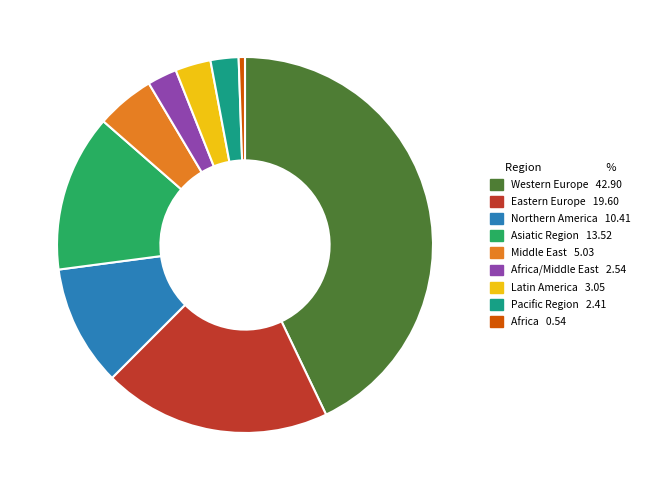

How many slices are in this pie chart?

9